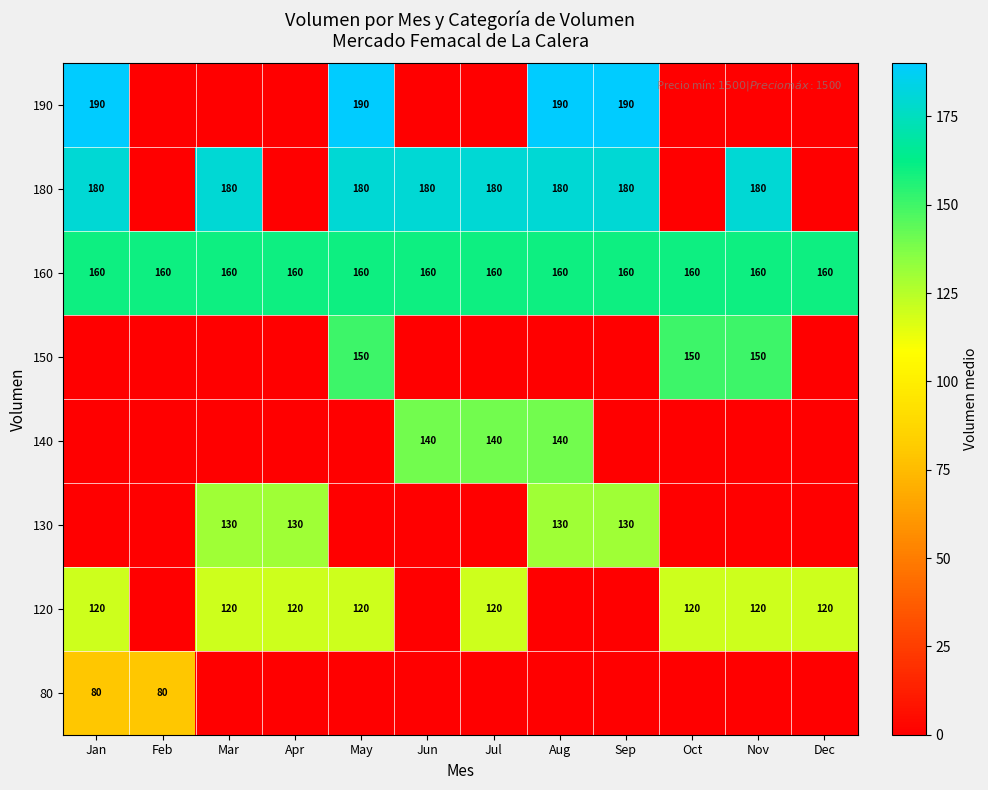

True or false: 180 has a value of 96 at Mar.

False